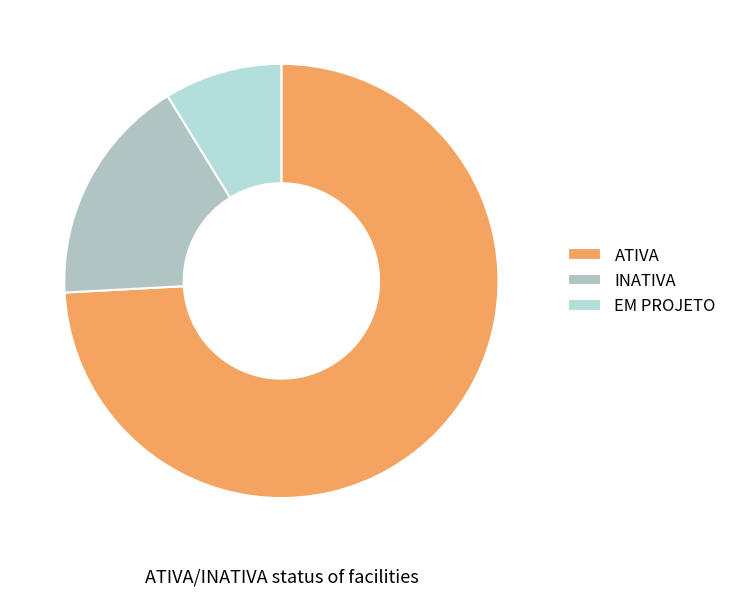

To the nearest percent, what percentage of the pie is INATIVA?

17%